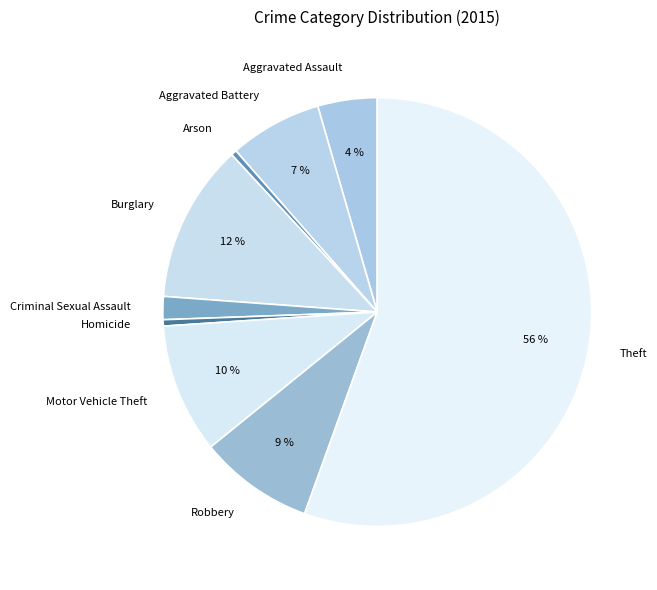

Between Homicide and Theft, which is larger?

Theft